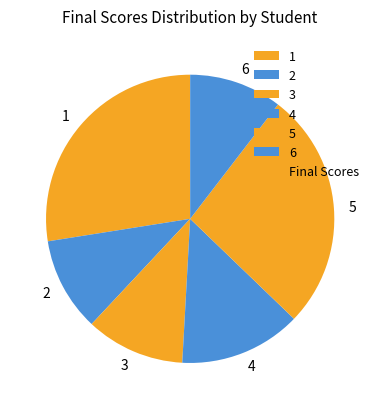

Between 1 and 5, which is larger?

1